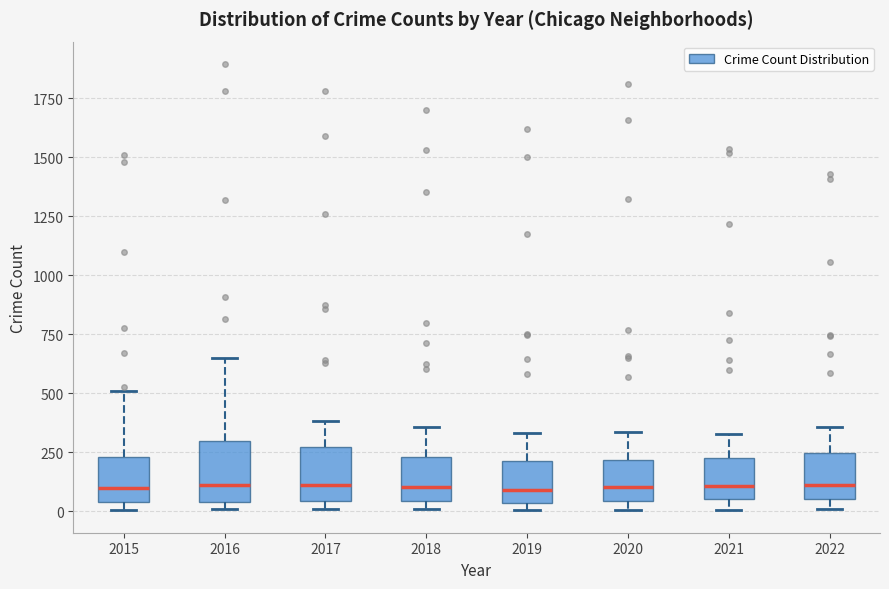

Where does the median line of the box at x = 2021 sit on the y-axis? The values are not printed on the chart, so give them approximately, as read against the axis.

100